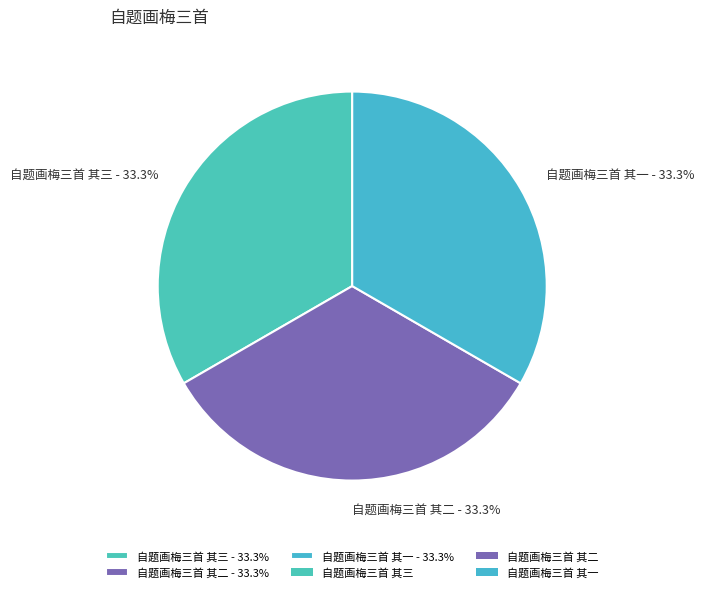

Count the number of slices in the pie.

3